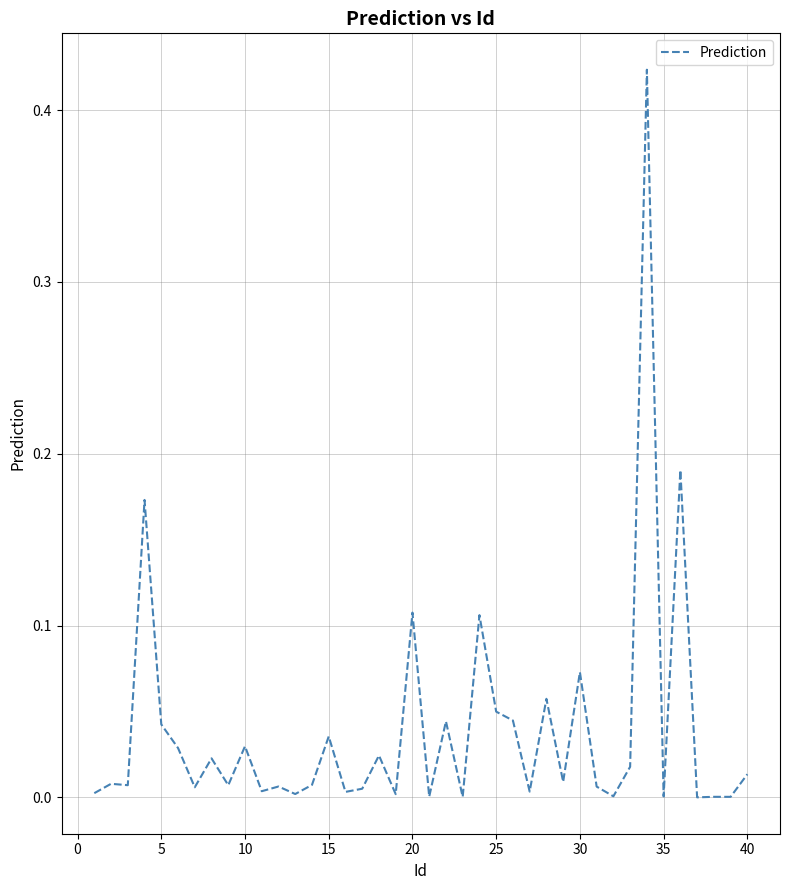

Reading right to left, transcribe all the data shown in this chart.

0.0	0.0	0.0	0.0	0.2	0.0	0.4	0.0	0.0	0.0	0.1	0.0	0.1	0.0	0.0	0.0	0.1	0.0	0.0	0.0	0.1	0.0	0.0	0.0	0.0	0.0	0.0	0.0	0.0	0.0	0.0	0.0	0.0	0.0	0.0	0.0	0.2	0.0	0.0	0.0